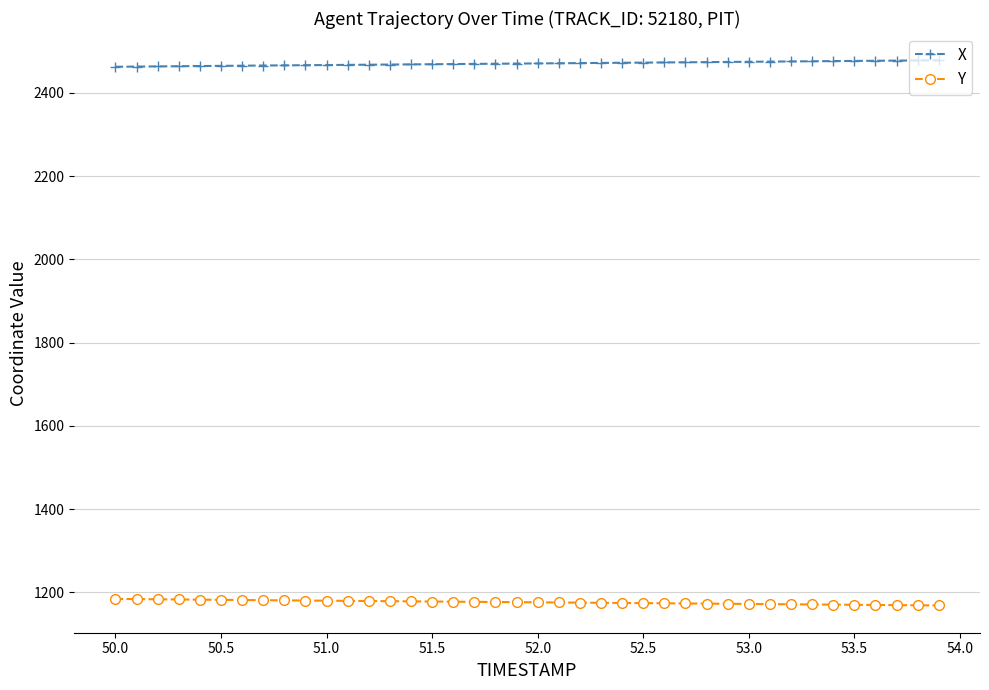

What is the average value of the Y series?

1176.5